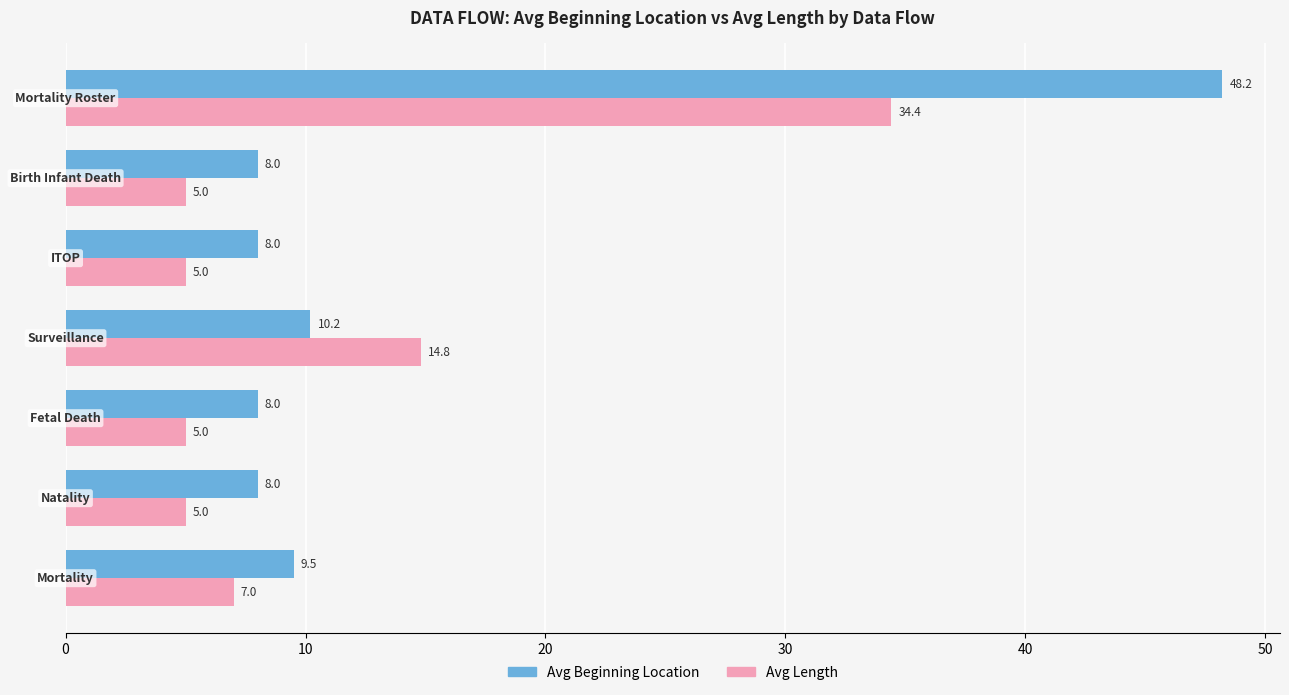

Which series has the widest spread of values?

Avg Beginning Location